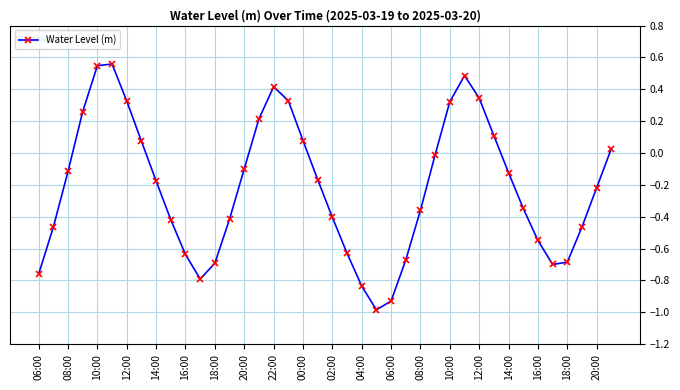

What is the difference between the maximum and second lowest values?

1.5